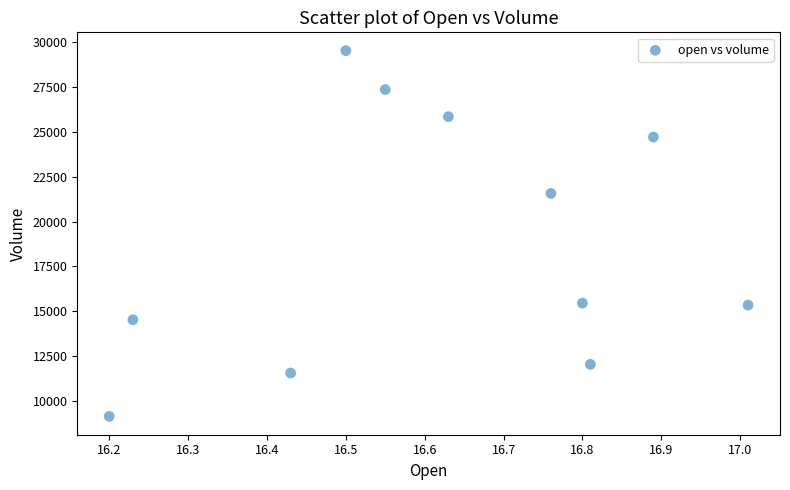

What is the range of Y values (max minus min)?

20408.5